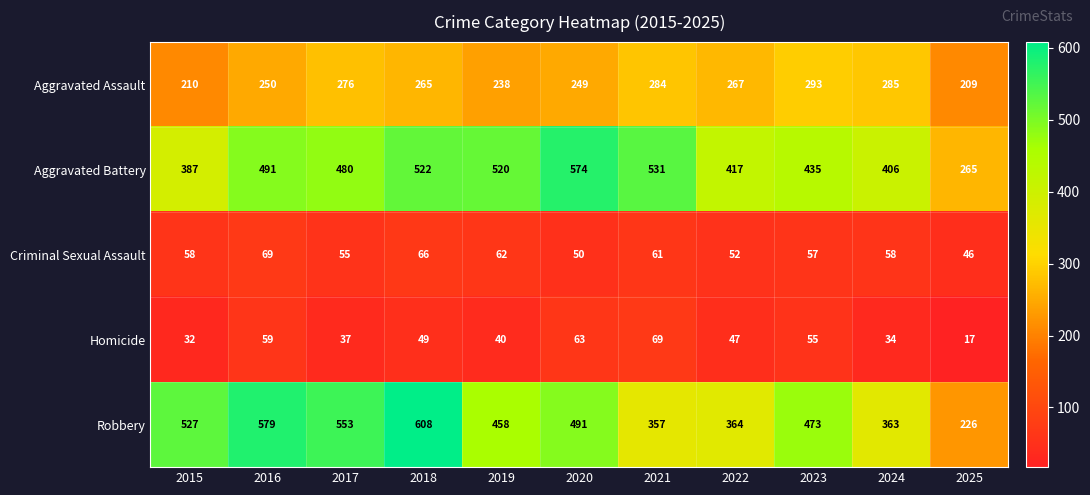

Which series changed the most between 2019 and 2020?

Aggravated Battery